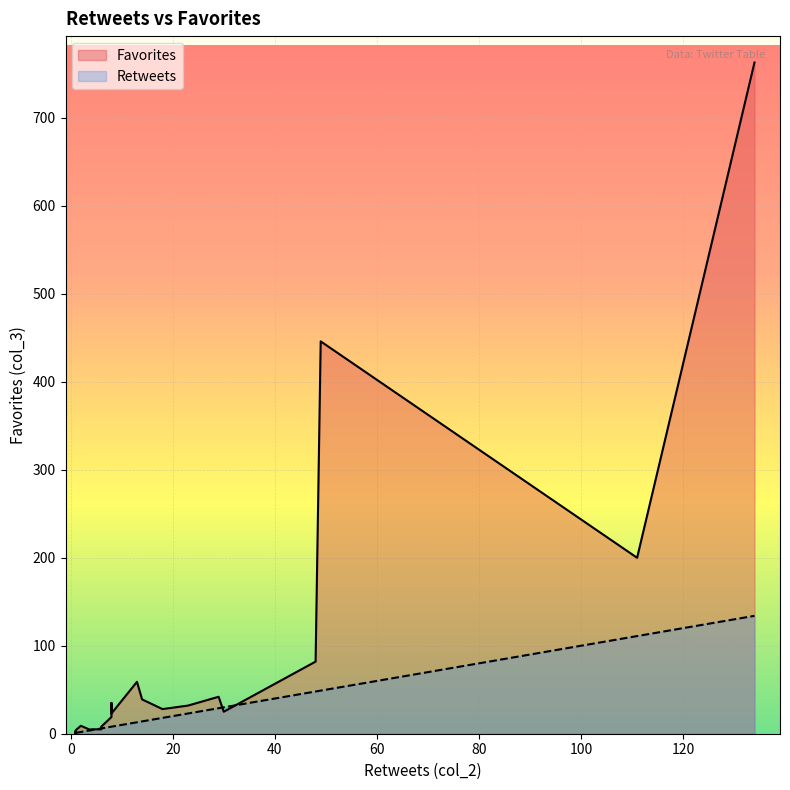

Which category has the highest value across all series?

134